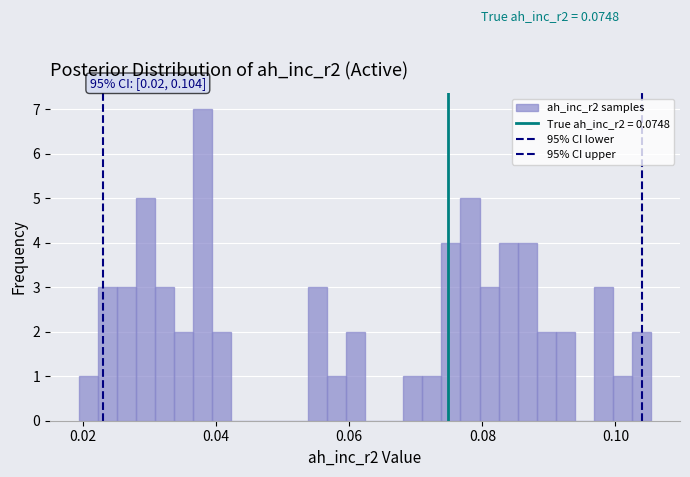

Read against the x-axis, roughly where is the centre of the tallest bar?

0.038